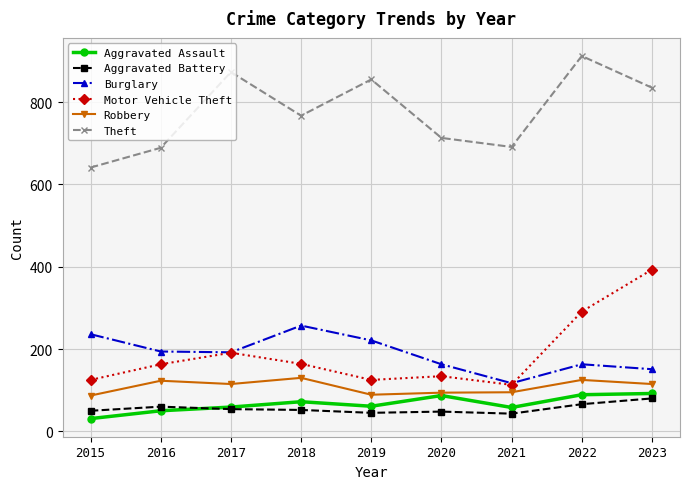

True or false: Theft and Burglary intersect in this chart.

False